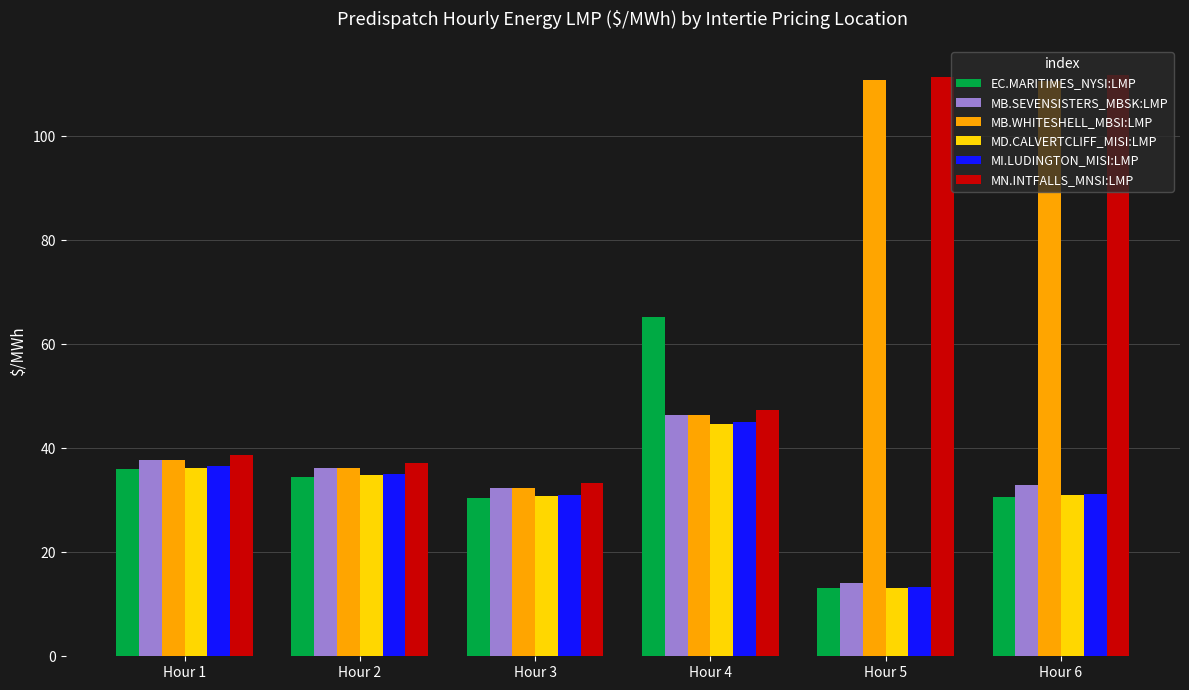

Are the bars horizontal?

No